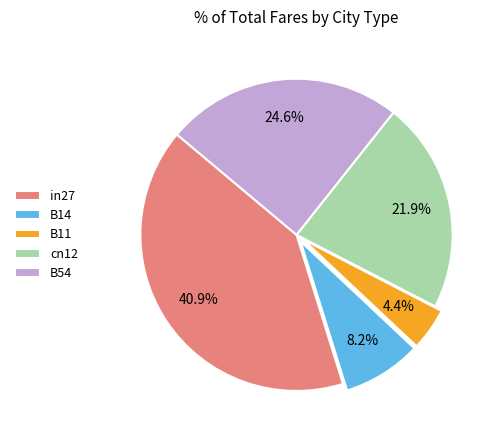

How many slices are in this pie chart?

5